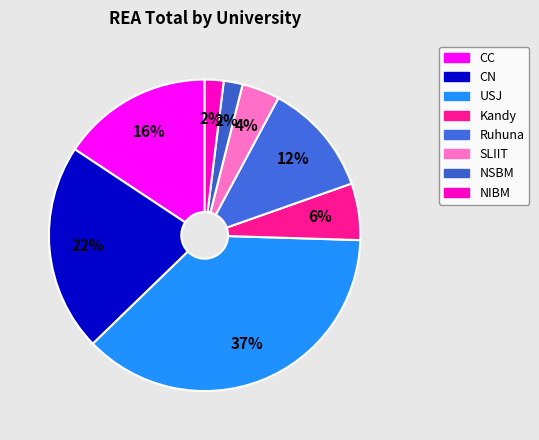

Count the number of slices in the pie.

8